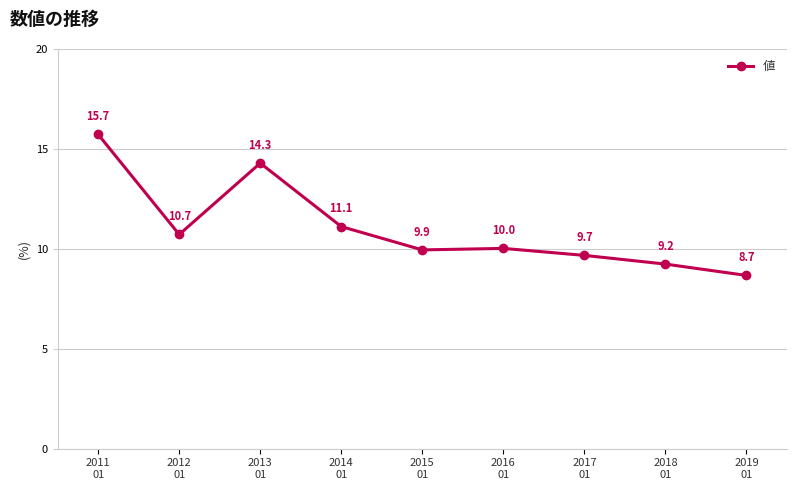

At which category does the data reach its first local valley?

2012
01